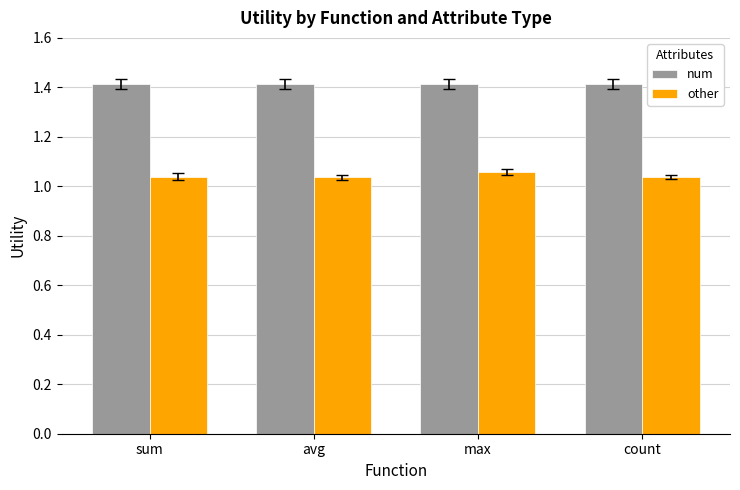

Count the other values in the range 1 to 2.

4